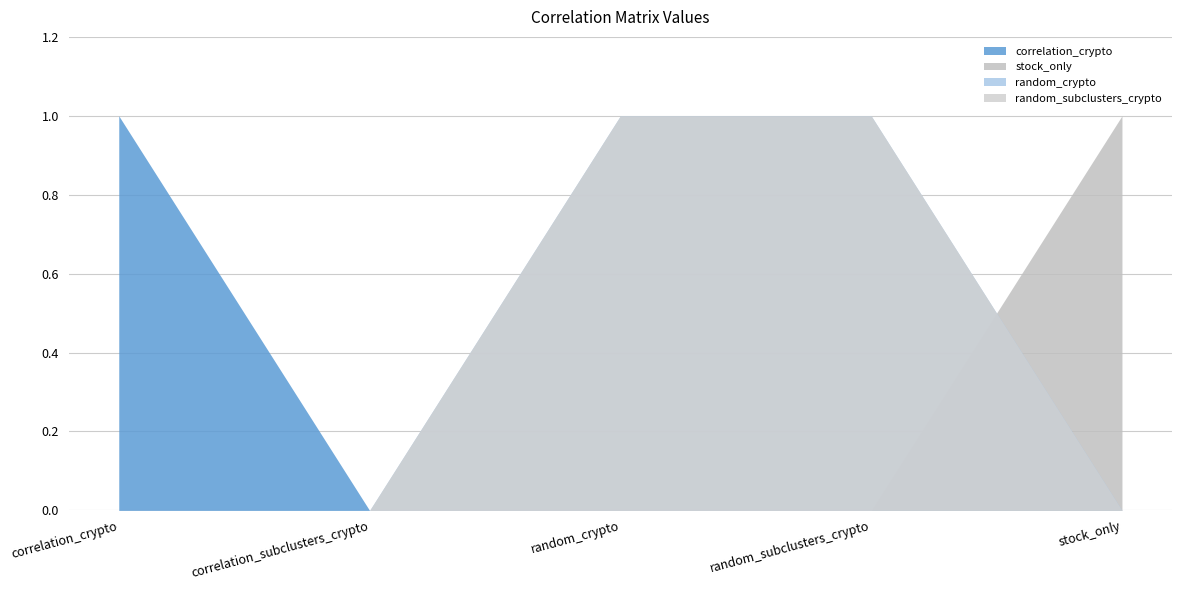

Count the random_subclusters_crypto values in the range 0 to 1.

5